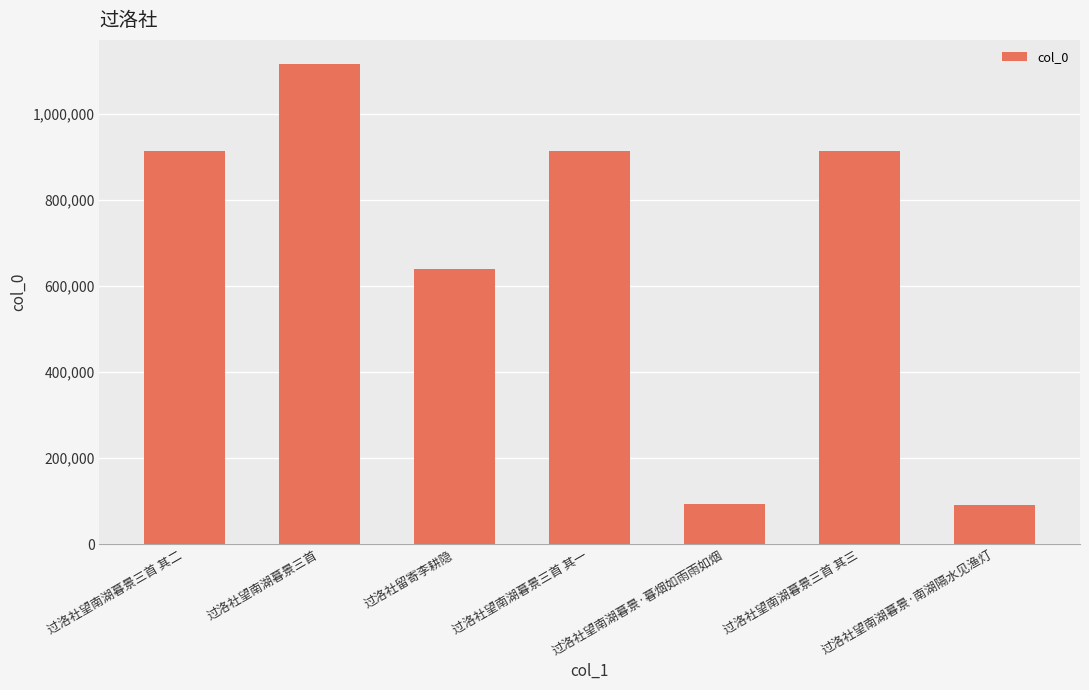

Read the value at 过洛社留寄李耕隐.

639658